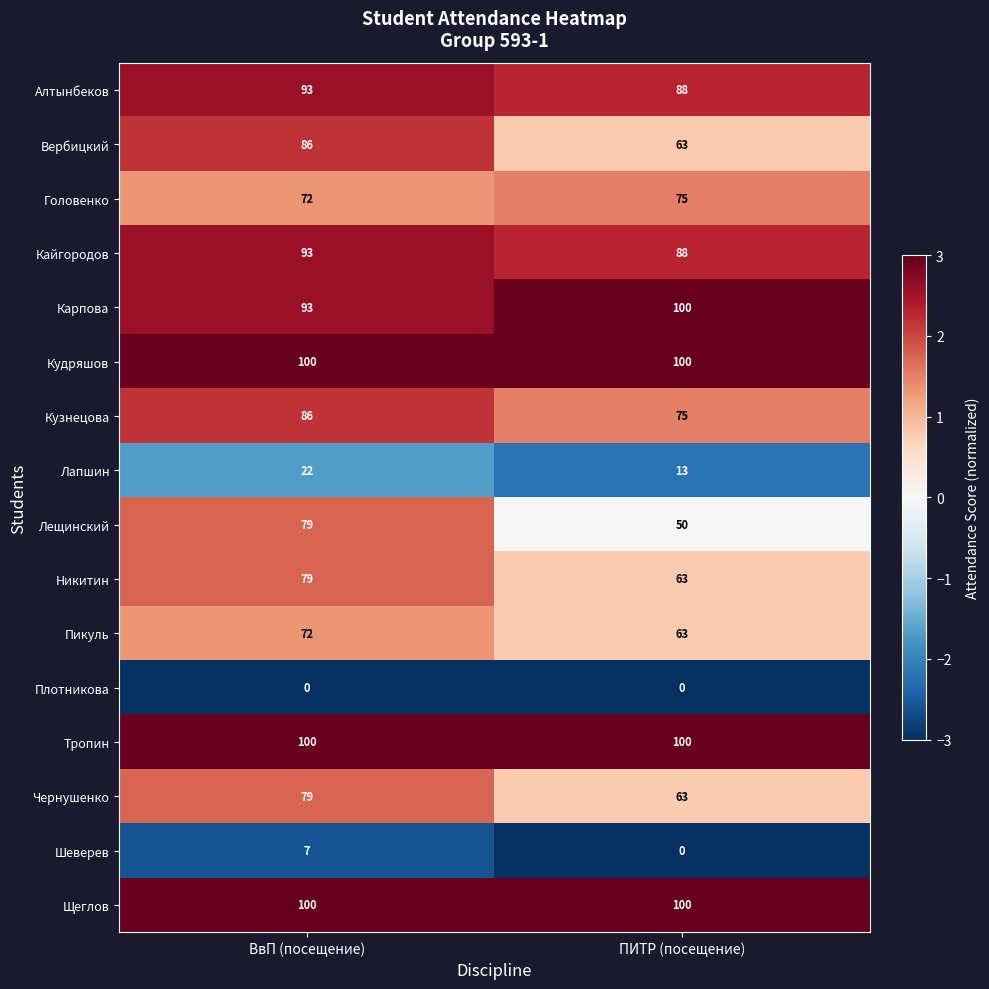

Where is Кузнецова nearest to the value 80?

ПИТР (посещение)